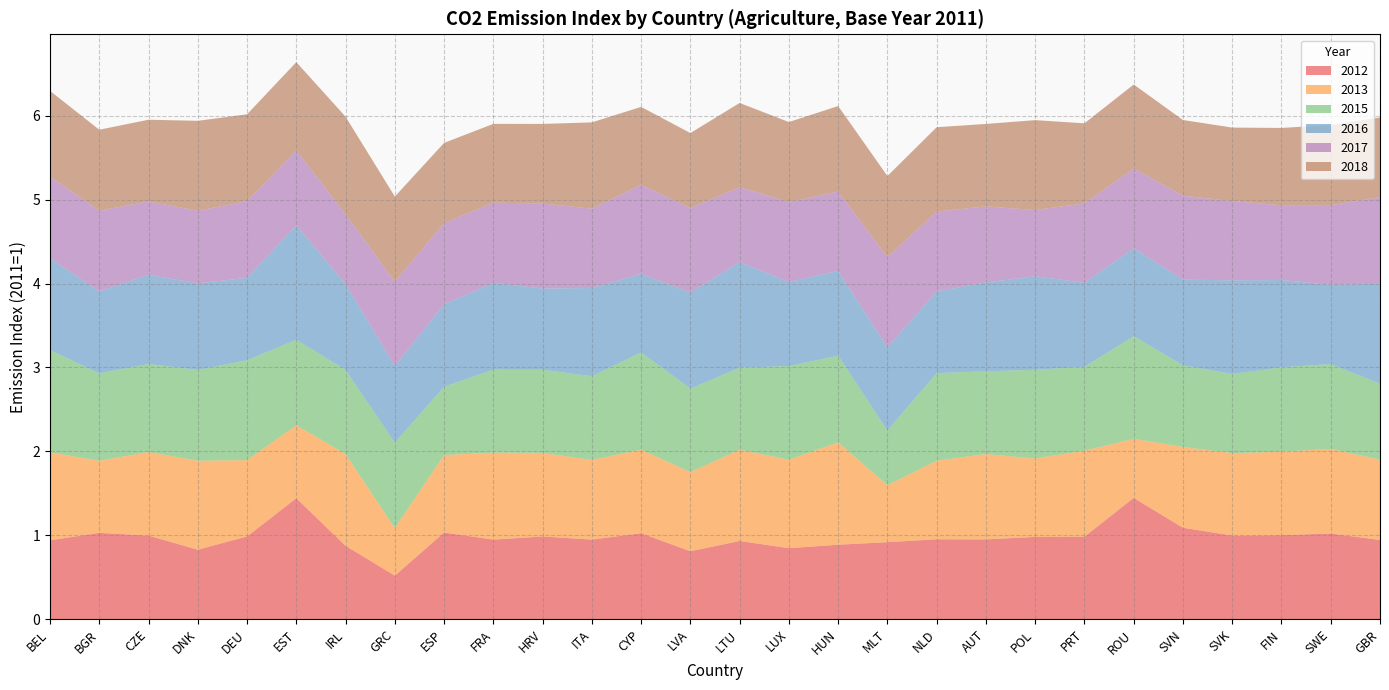

Reading left to right, what are all the values shown in this chart?

2012: BEL=0.9	BGR=1.0	CZE=1.0	DNK=0.8	DEU=1.0	EST=1.4	IRL=0.9	GRC=0.5	ESP=1.0	FRA=0.9	HRV=1.0	ITA=0.9	CYP=1.0	LVA=0.8	LTU=0.9	LUX=0.8	HUN=0.9	MLT=0.9	NLD=1.0	AUT=1.0	POL=1.0	PRT=1.0	ROU=1.4	SVN=1.1	SVK=1.0	FIN=1.0	SWE=1.0	GBR=0.9
2013: BEL=1.0	BGR=0.9	CZE=1.0	DNK=1.1	DEU=0.9	EST=0.9	IRL=1.1	GRC=0.6	ESP=0.9	FRA=1.0	HRV=1.0	ITA=0.9	CYP=1.0	LVA=0.9	LTU=1.1	LUX=1.1	HUN=1.2	MLT=0.7	NLD=0.9	AUT=1.0	POL=0.9	PRT=1.0	ROU=0.7	SVN=1.0	SVK=1.0	FIN=1.0	SWE=1.0	GBR=1.0
2015: BEL=1.2	BGR=1.0	CZE=1.0	DNK=1.1	DEU=1.2	EST=1.0	IRL=1.0	GRC=1.0	ESP=0.8	FRA=1.0	HRV=1.0	ITA=1.0	CYP=1.2	LVA=1.0	LTU=1.0	LUX=1.1	HUN=1.0	MLT=0.7	NLD=1.0	AUT=1.0	POL=1.1	PRT=1.0	ROU=1.2	SVN=1.0	SVK=0.9	FIN=1.0	SWE=1.0	GBR=0.9
2016: BEL=1.1	BGR=1.0	CZE=1.1	DNK=1.0	DEU=1.0	EST=1.4	IRL=1.0	GRC=0.9	ESP=1.0	FRA=1.0	HRV=1.0	ITA=1.0	CYP=0.9	LVA=1.1	LTU=1.3	LUX=1.0	HUN=1.0	MLT=1.0	NLD=1.0	AUT=1.1	POL=1.1	PRT=1.0	ROU=1.0	SVN=1.0	SVK=1.1	FIN=1.0	SWE=0.9	GBR=1.2
2017: BEL=1.0	BGR=1.0	CZE=0.9	DNK=0.9	DEU=0.9	EST=0.9	IRL=0.8	GRC=1.0	ESP=1.0	FRA=1.0	HRV=1.0	ITA=0.9	CYP=1.1	LVA=1.0	LTU=0.9	LUX=1.0	HUN=0.9	MLT=1.1	NLD=1.0	AUT=0.9	POL=0.8	PRT=0.9	ROU=0.9	SVN=1.0	SVK=0.9	FIN=0.9	SWE=1.0	GBR=1.0
2018: BEL=1.0	BGR=1.0	CZE=1.0	DNK=1.1	DEU=1.0	EST=1.1	IRL=1.2	GRC=1.0	ESP=1.0	FRA=0.9	HRV=0.9	ITA=1.0	CYP=0.9	LVA=0.9	LTU=1.0	LUX=1.0	HUN=1.0	MLT=1.0	NLD=1.0	AUT=1.0	POL=1.1	PRT=1.0	ROU=1.0	SVN=0.9	SVK=0.9	FIN=0.9	SWE=1.0	GBR=1.0